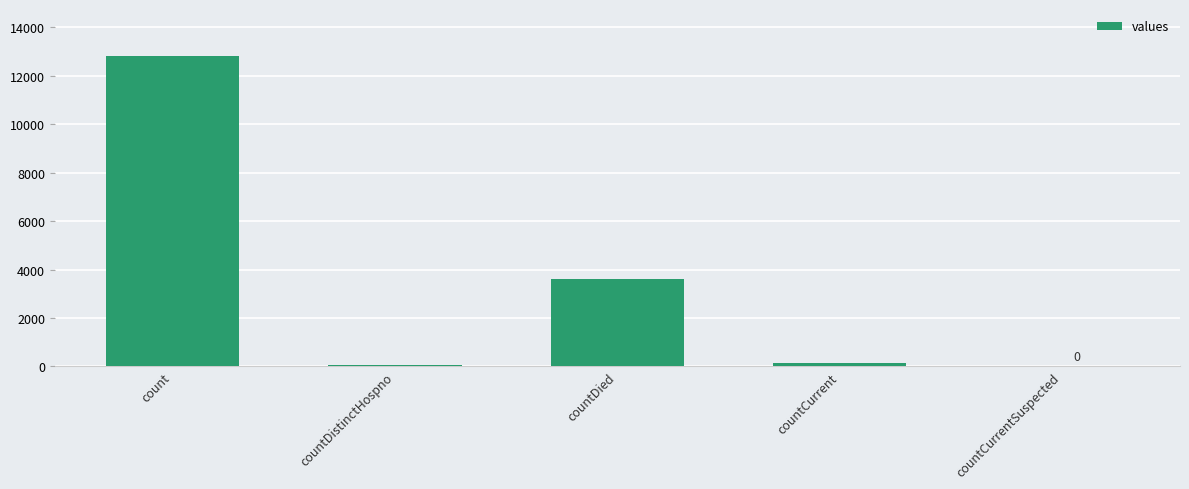

Where is the data nearest to the value 6418?

countDied